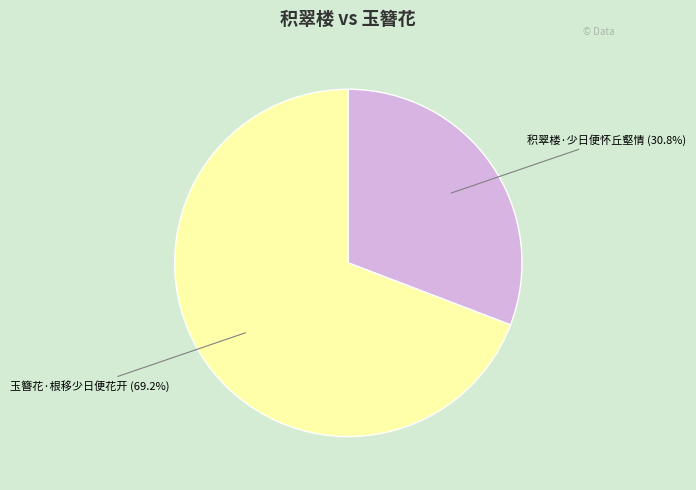

What is the ratio of the value at 积翠楼·少日便怀丘壑情 to the value at 玉簪花·根移少日便花开?

0.4